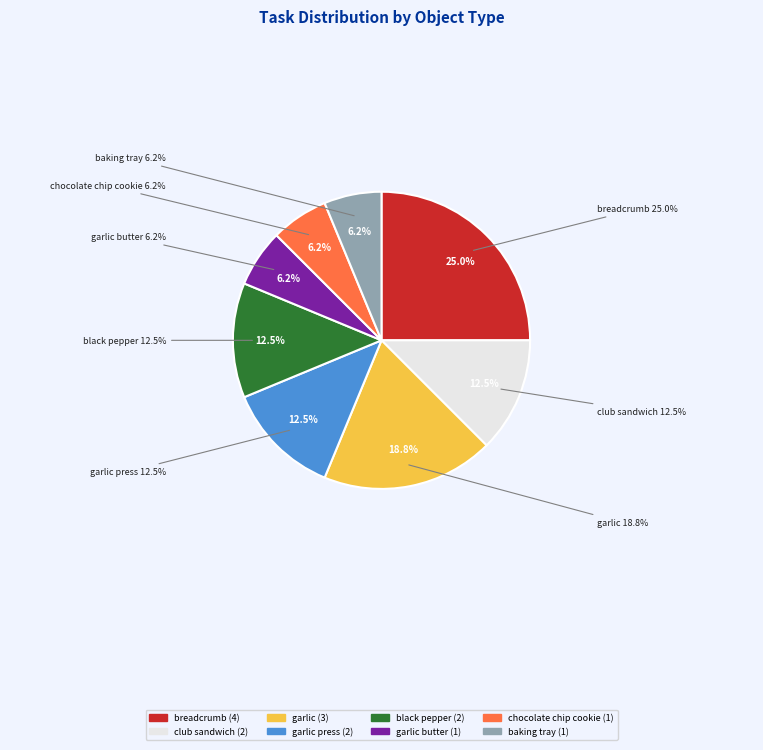

What is the change in value from club sandwich to garlic butter?

-1